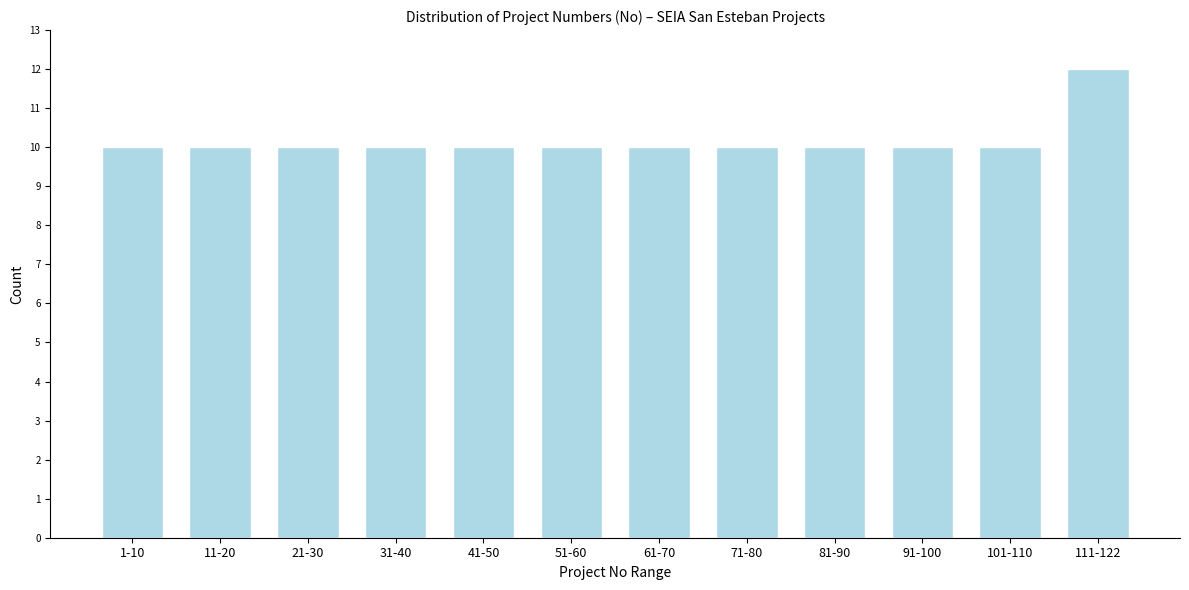

Reading left to right, extract all data points from this chart.

10	10	10	10	10	10	10	10	10	10	10	12